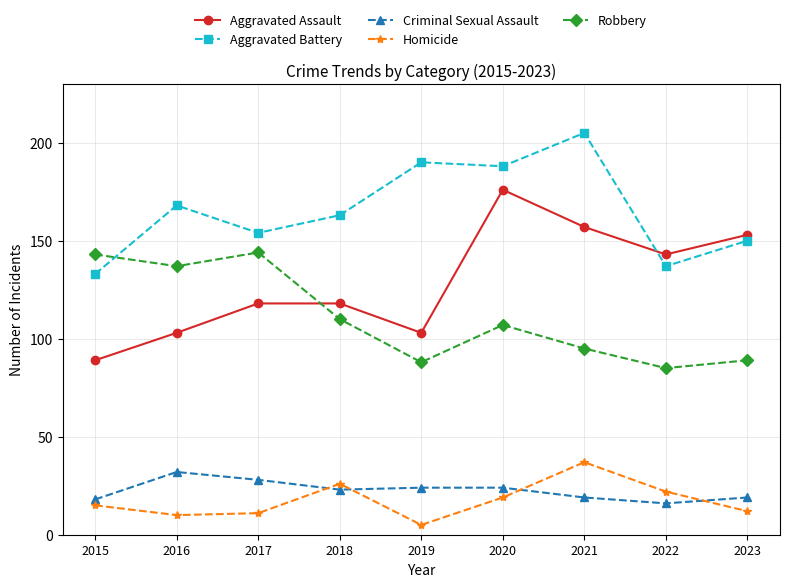

Reading left to right, list all the values displayed in this chart.

Aggravated Assault: 2015=89	2016=103	2017=118	2018=118	2019=103	2020=176	2021=157	2022=143	2023=153
Aggravated Battery: 2015=133	2016=168	2017=154	2018=163	2019=190	2020=188	2021=205	2022=137	2023=150
Criminal Sexual Assault: 2015=18	2016=32	2017=28	2018=23	2019=24	2020=24	2021=19	2022=16	2023=19
Homicide: 2015=15	2016=10	2017=11	2018=26	2019=5	2020=19	2021=37	2022=22	2023=12
Robbery: 2015=143	2016=137	2017=144	2018=110	2019=88	2020=107	2021=95	2022=85	2023=89